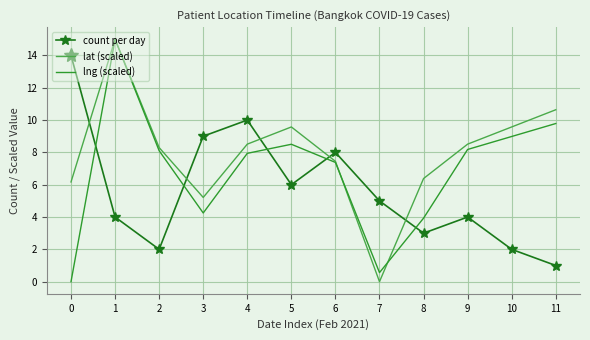

Reading left to right, what are all the values shown in this chart?

count per day: 0=14.0	1=4.0	2=2.0	3=9.0	4=10.0	5=6.0	6=8.0	7=5.0	8=3.0	9=4.0	10=2.0	11=1.0
lat (scaled): 0=6.2	1=15.0	2=8.3	3=5.2	4=8.5	5=9.6	6=7.4	7=0.0	8=6.4	9=8.5	10=9.6	11=10.6
lng (scaled): 0=0.0	1=15.0	2=8.1	3=4.3	4=7.9	5=8.5	6=7.4	7=0.6	8=3.9	9=8.2	10=9.0	11=9.8